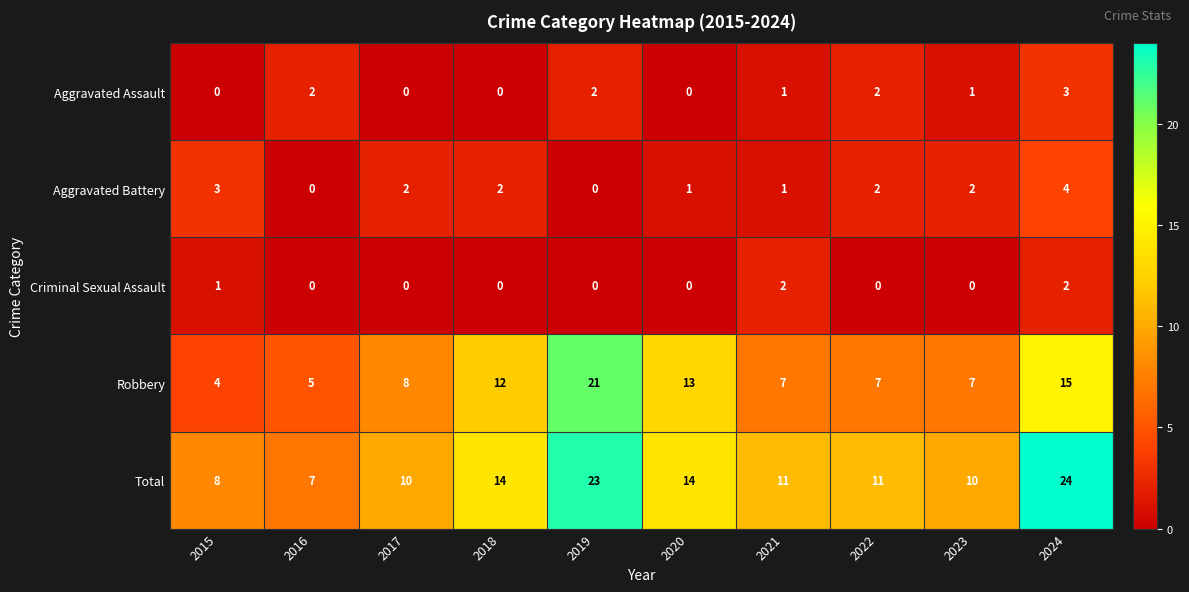

Which series changed the most between 2020 and 2024?

Total